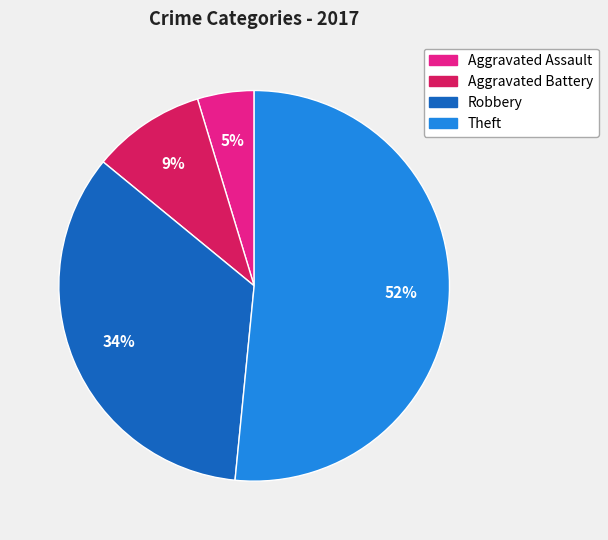

Does any single category account for the majority?

Yes